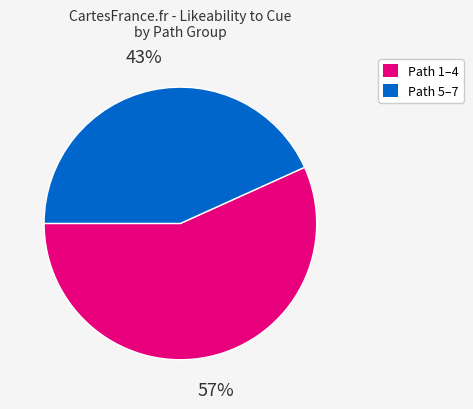

To the nearest percent, what is the difference between the largest and smallest slice percentages?

14%